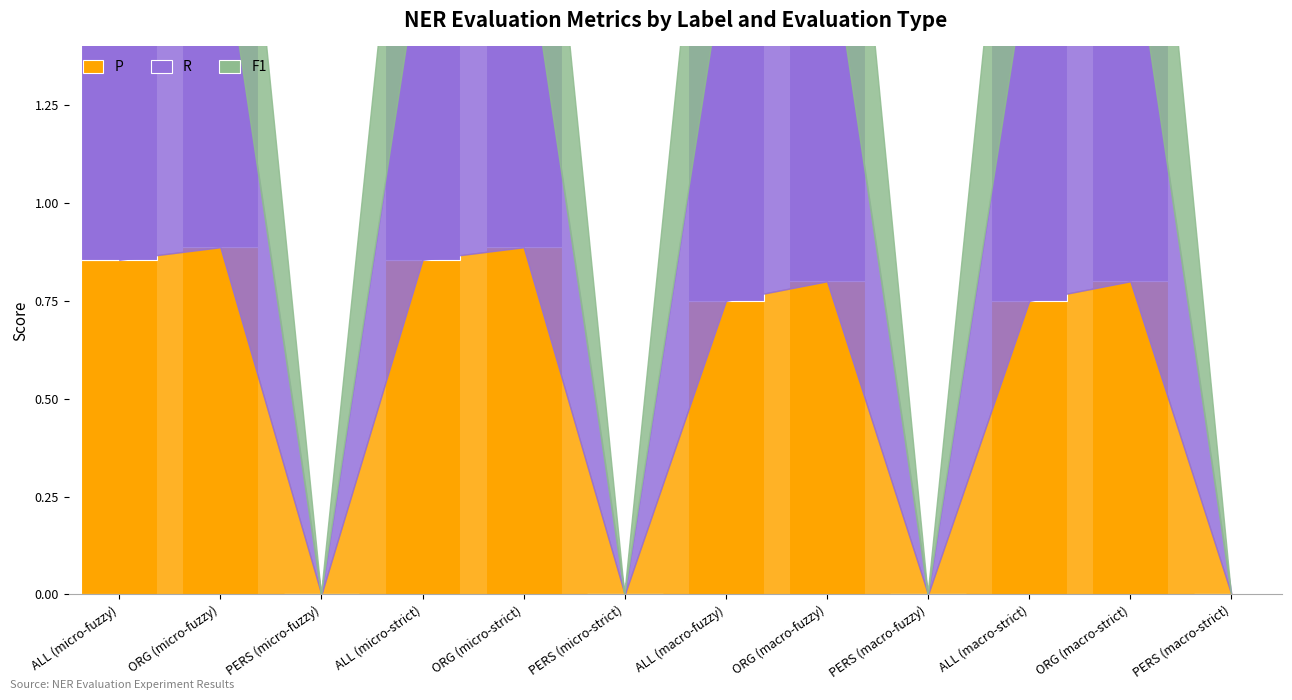

How many positive values does the P series have?

8